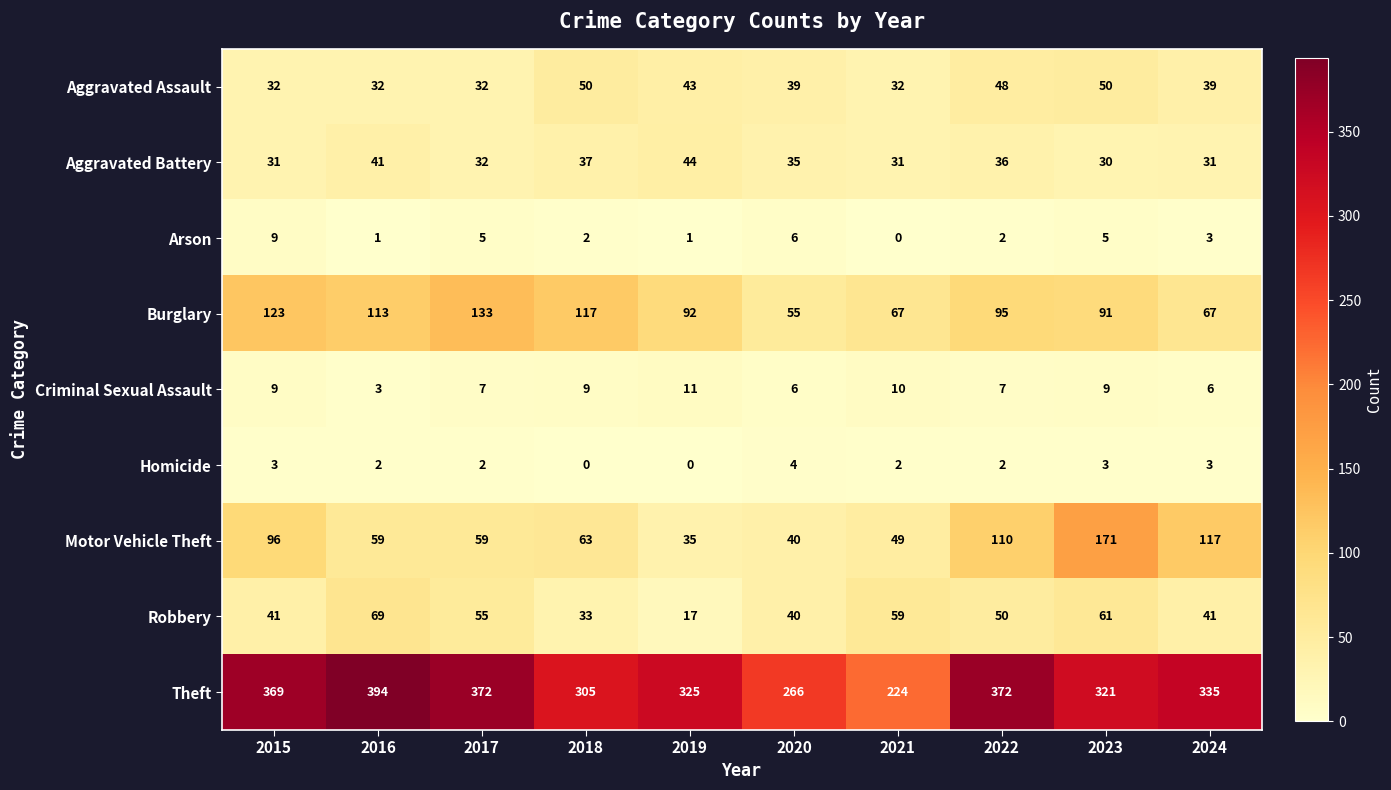

Which series changed the most between 2019 and 2022?

Motor Vehicle Theft